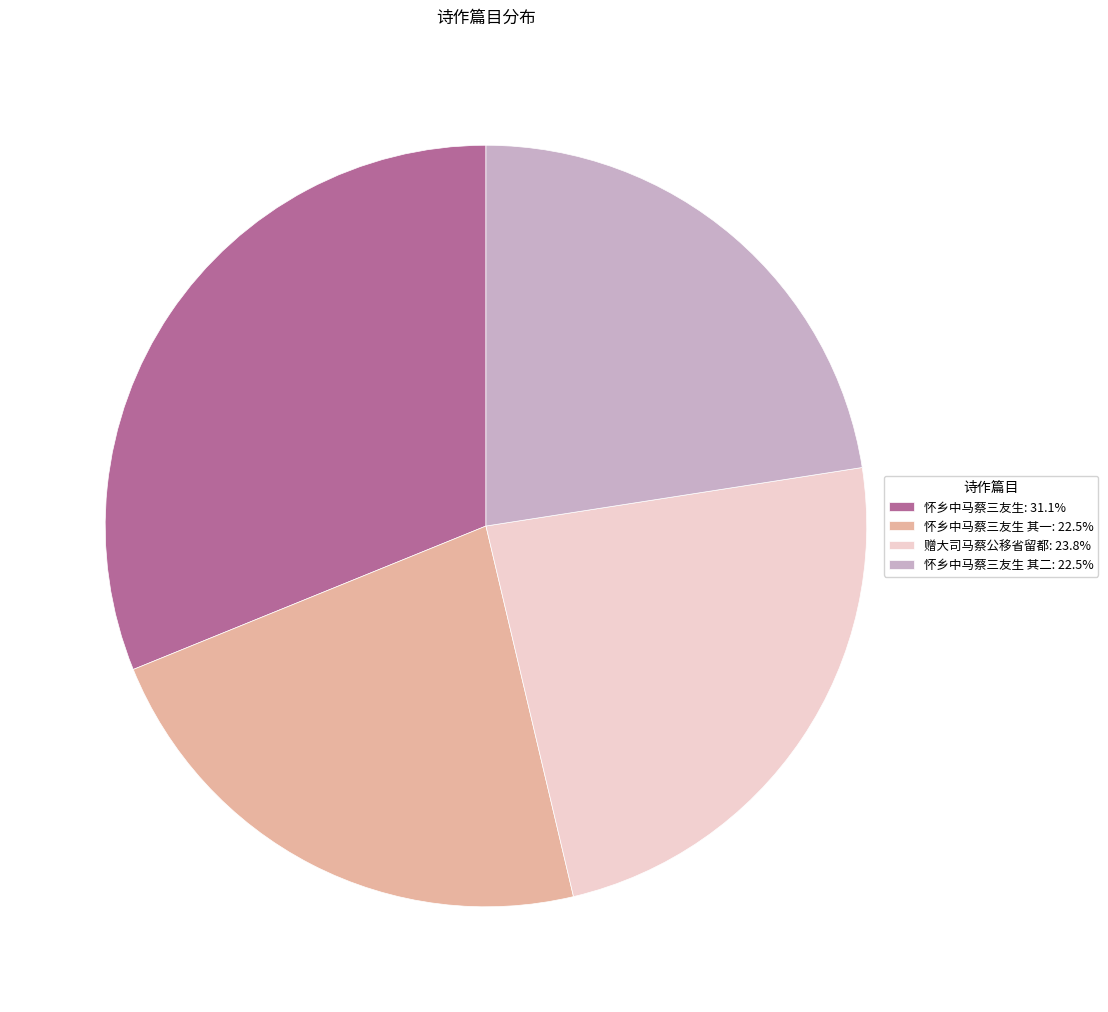

Approximately how many times larger is the value at 赠大司马蔡公移省留都: 23.8% compared to 怀乡中马蔡三友生 其二: 22.5%?

1.1